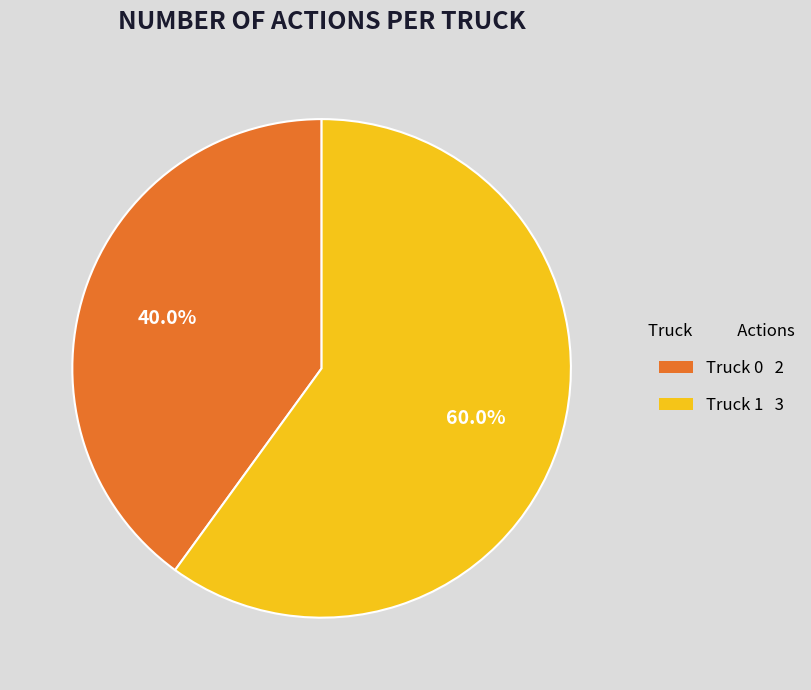

Rank the categories by value from highest to lowest.

Truck 1, Truck 0